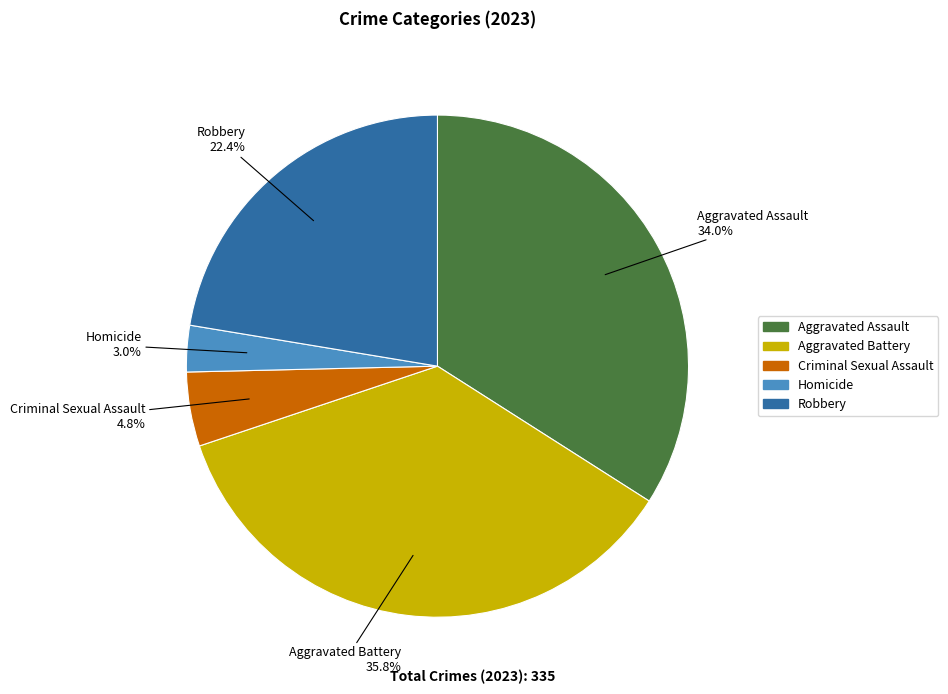

What percentage is the Homicide slice, to the nearest percent?

3%